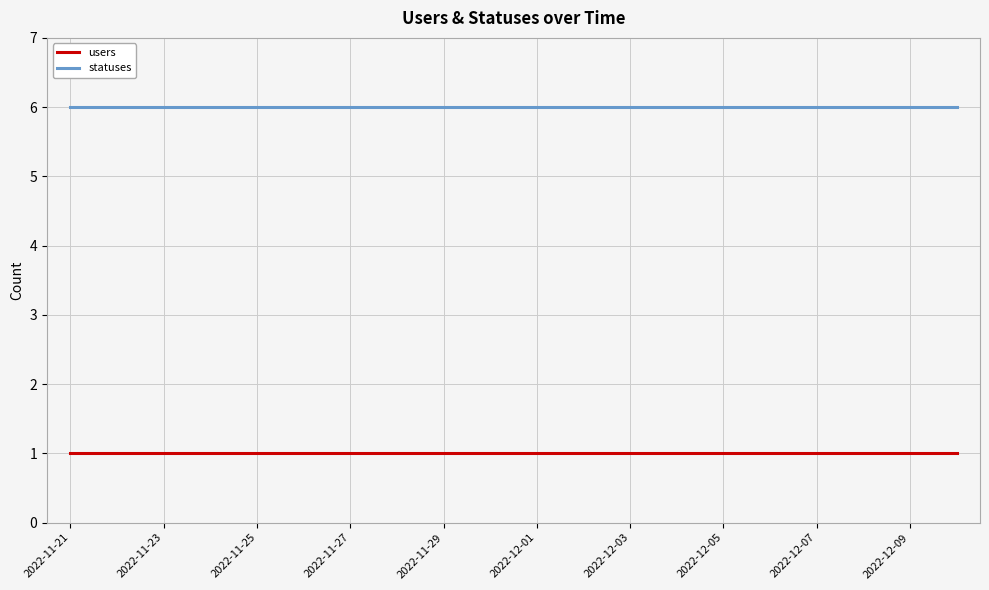

Rank the series by their maximum value, from lowest to highest.

users, statuses